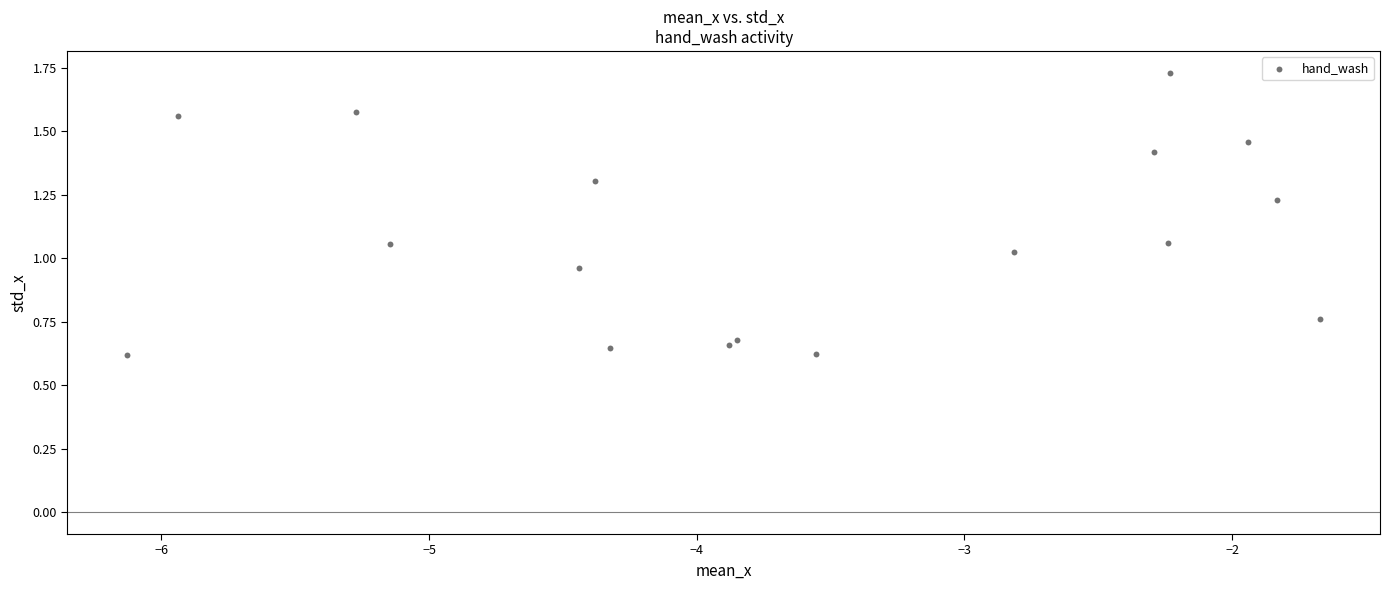

What is the range of X values (max minus min)?

4.5